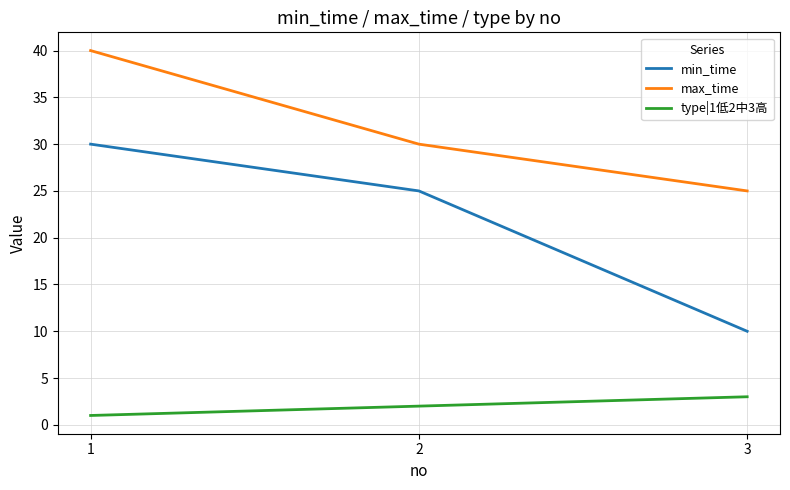

What is the minimum value for max_time?

25